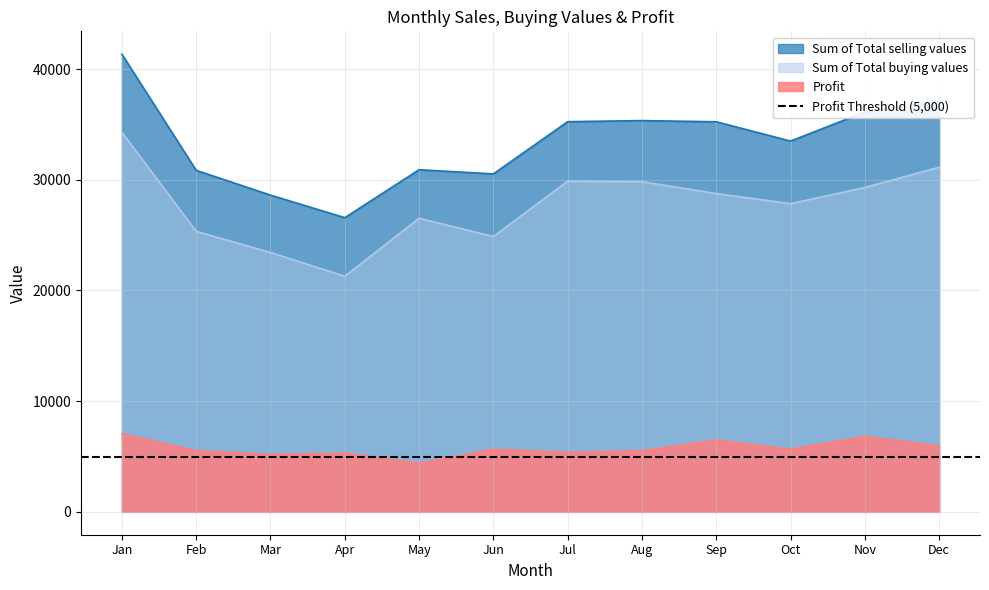

Rank the categories by Sum of Total selling values value from highest to lowest.

Jan, Dec, Nov, Aug, Jul, Sep, Oct, May, Feb, Jun, Mar, Apr